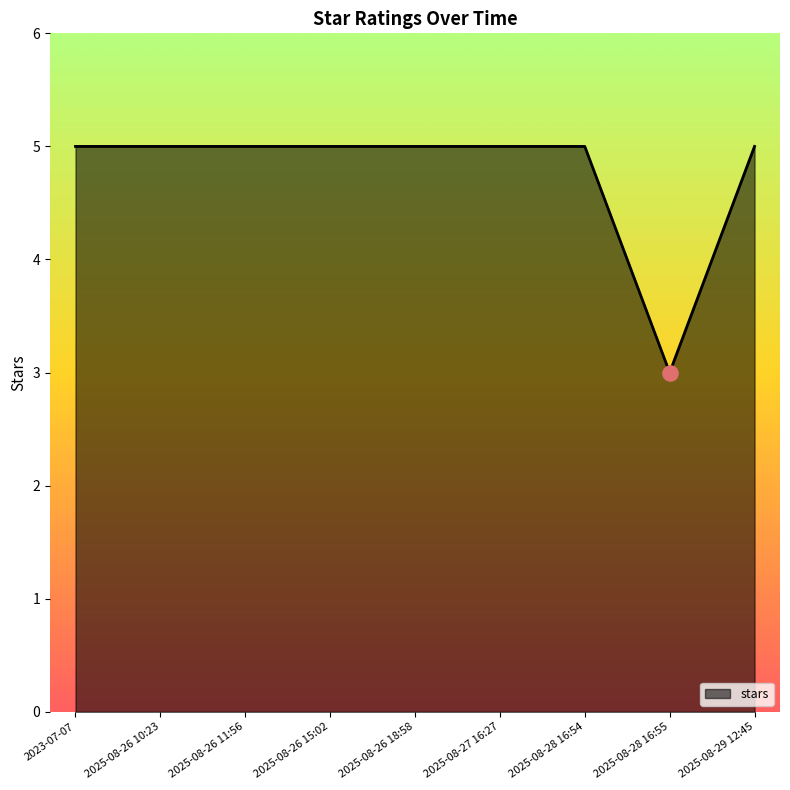

What is the ratio of the value at 2025-08-26 11:56 to the value at 2025-08-29 12:45?

1.0